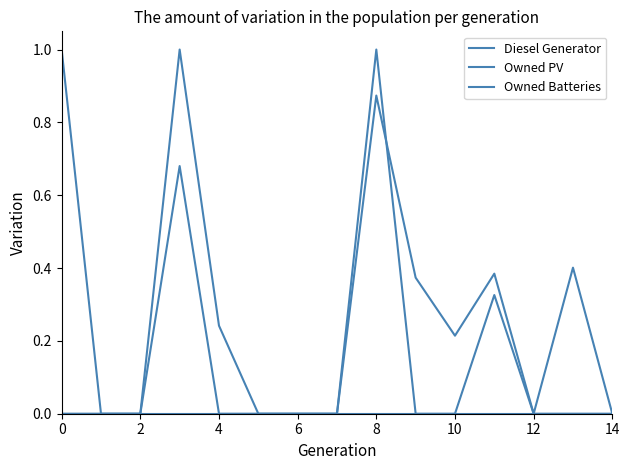

List the series in order of their peak value, highest first.

Diesel Generator, Owned Batteries, Owned PV